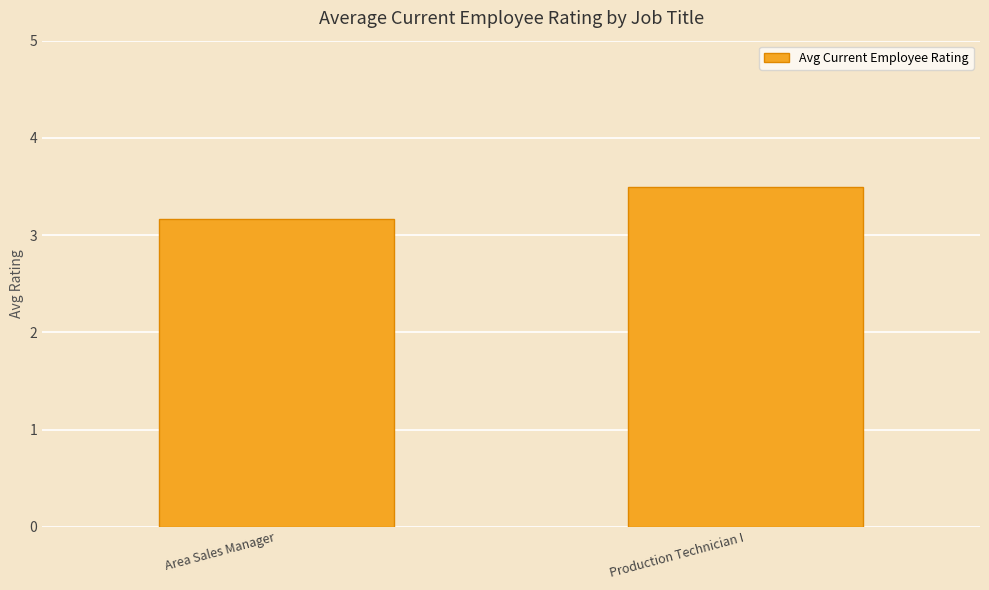

What is the greatest value displayed?

3.5